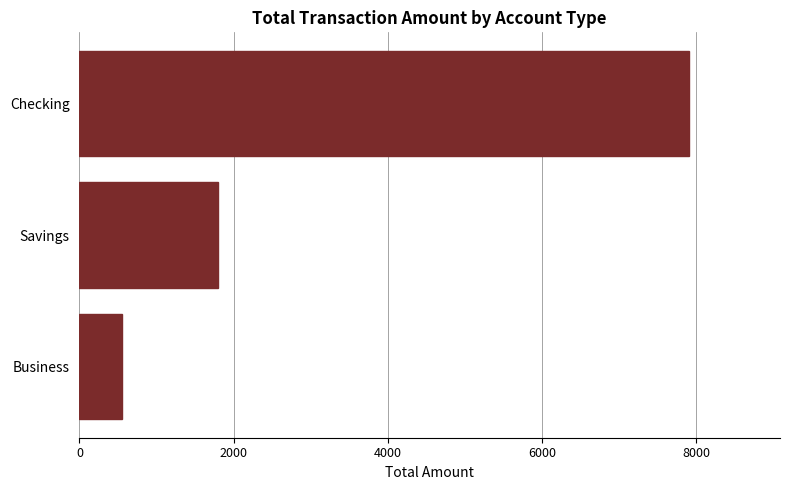

Does the chart contain stacked bars?

No